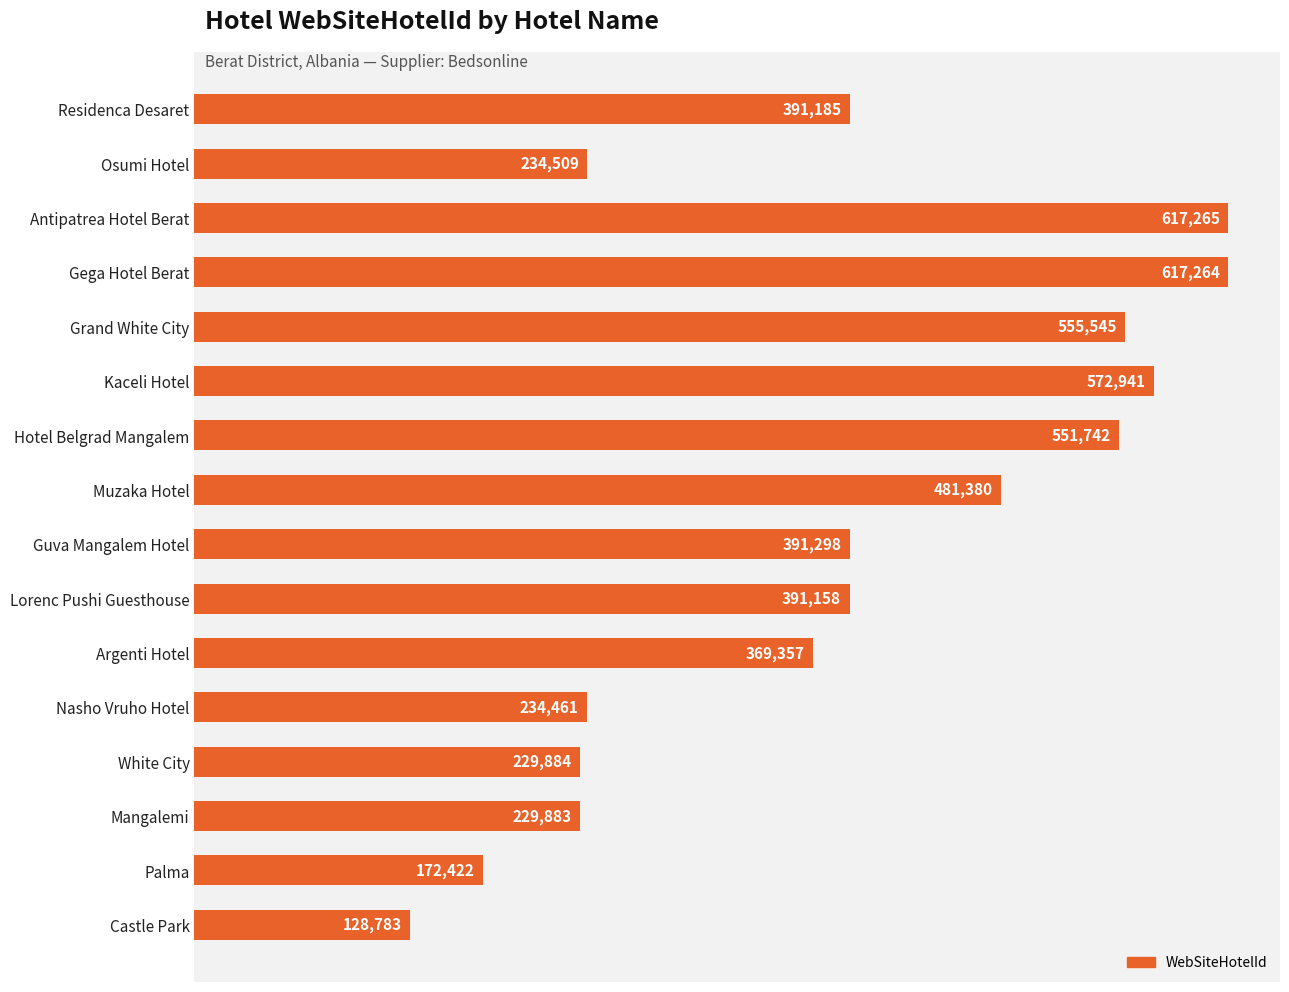

How many values are below 391185?

8